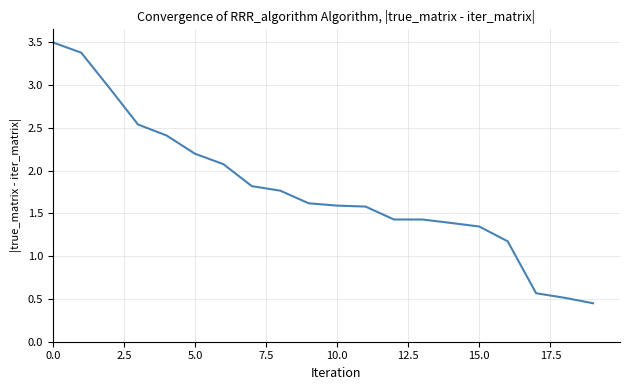

What is the difference between the second highest and minimum values?

2.9